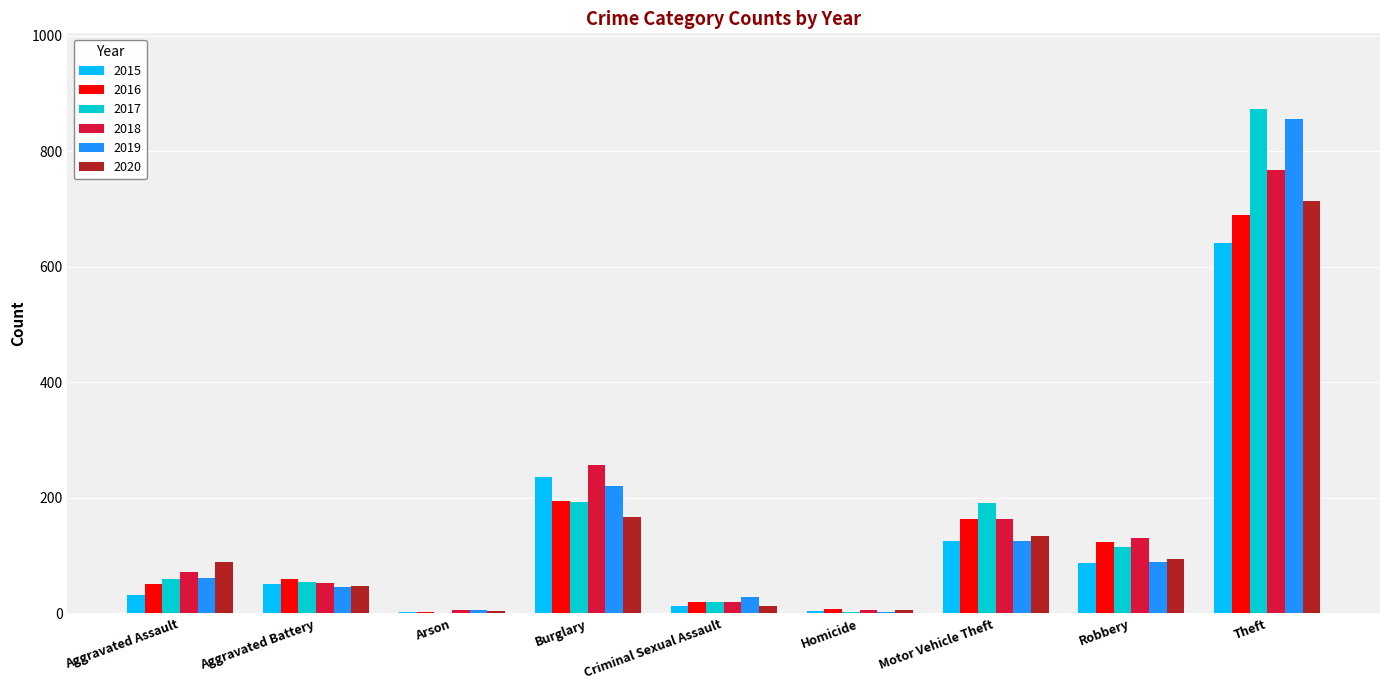

Is the value of 2015 at Theft greater than the value of 2018 at Aggravated Battery?

Yes